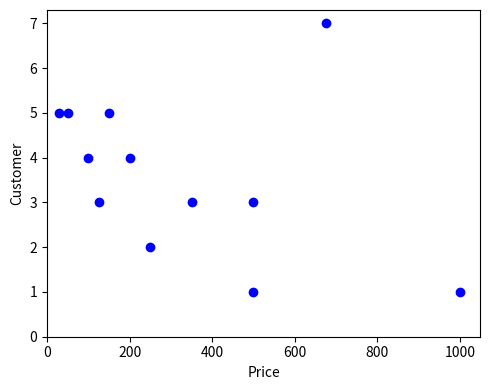

What is the average X value?

328